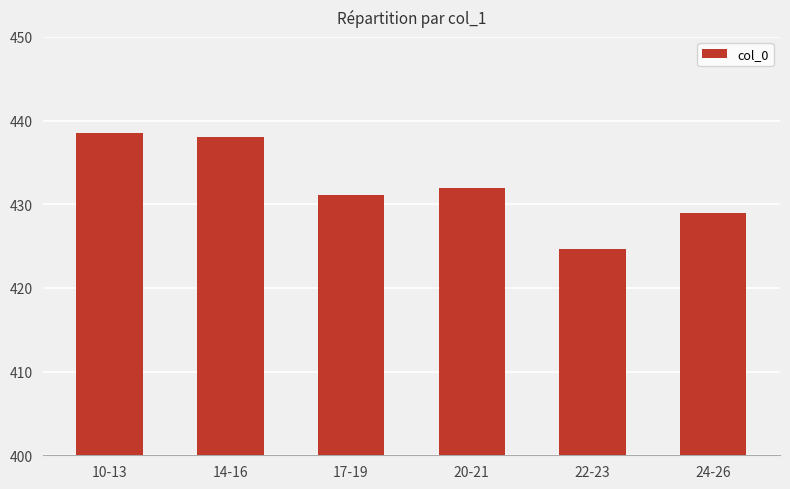

Read the value at 20-21.

432.0